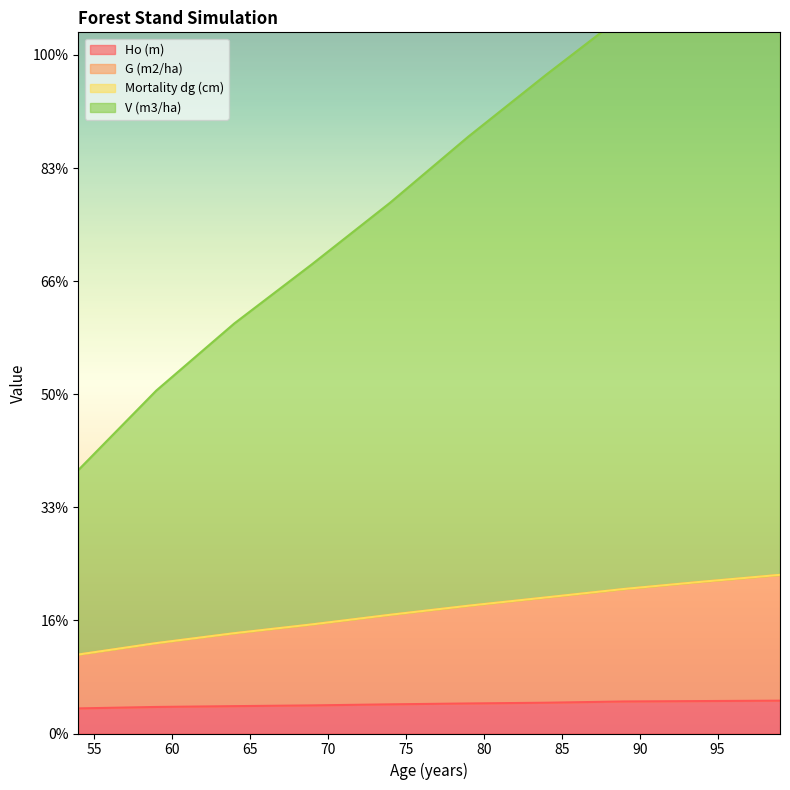

Between 59 and 64, which series saw the biggest shift?

V (m3/ha)